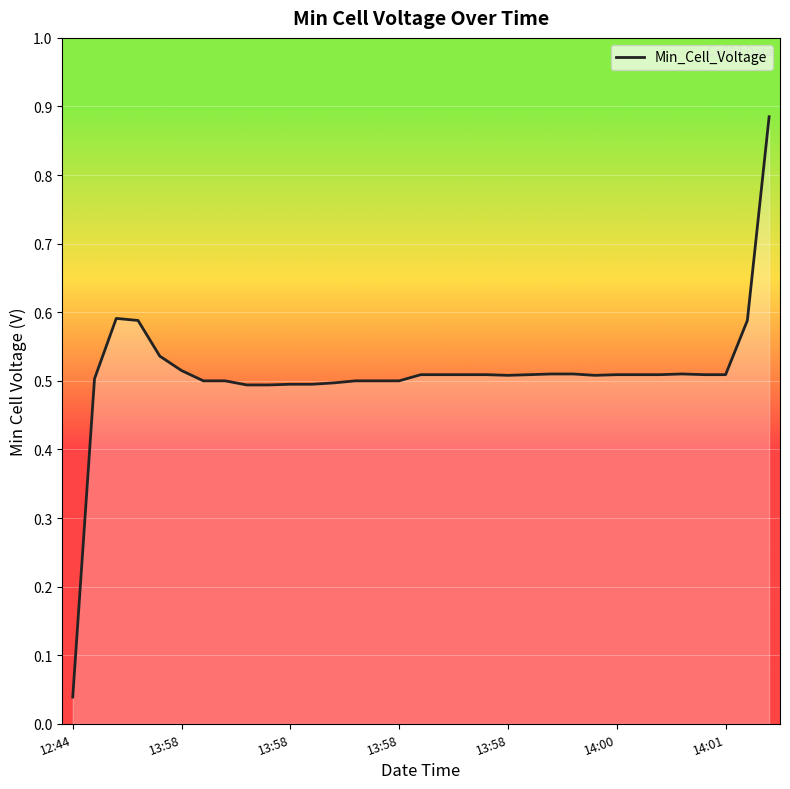

What is the difference between the maximum and minimum values?

0.8